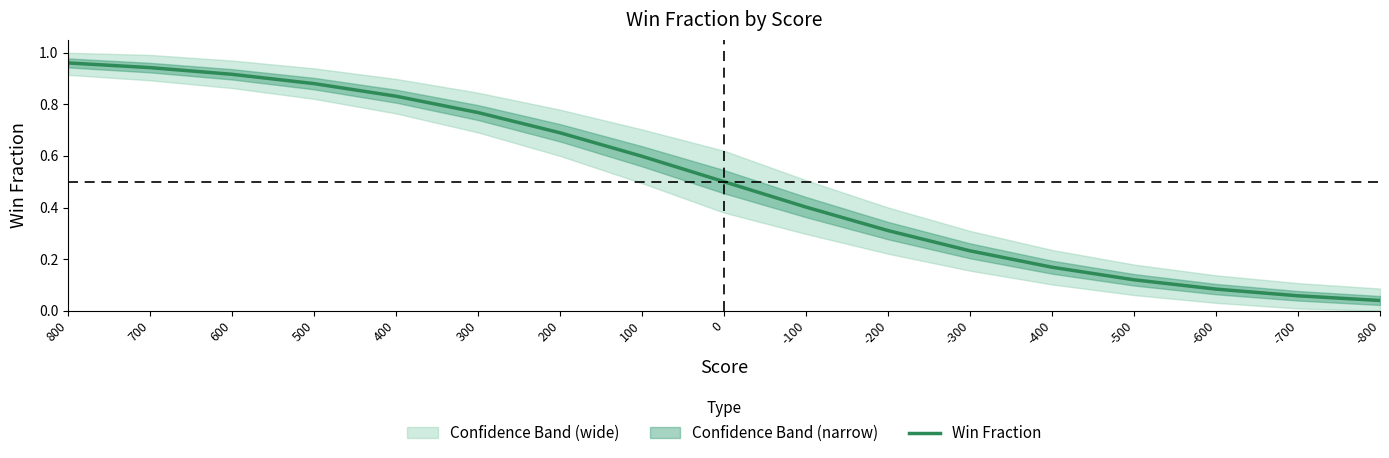

What is the change in value from 800 to 0?

-0.5